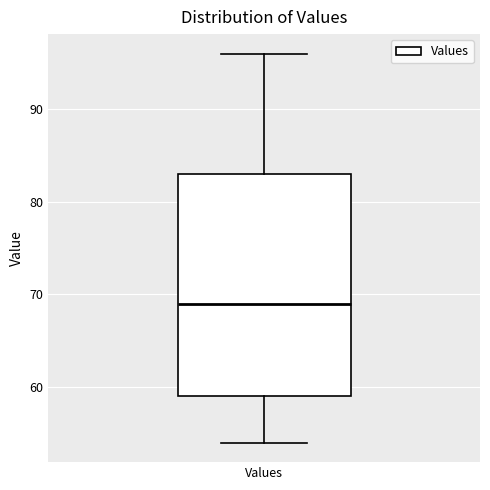

Read this box plot against the y-axis: the position of the median line, the range covered by the box, and the ends of both whiskers. The values are not printed on the chart, so give them approximately, as read against the axis.

median 69, box 59 to 83, whiskers 54 to 96